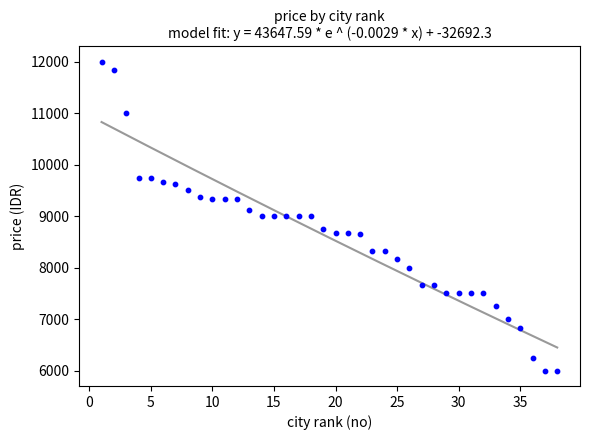

What is the range of Y values (max minus min)?

6000